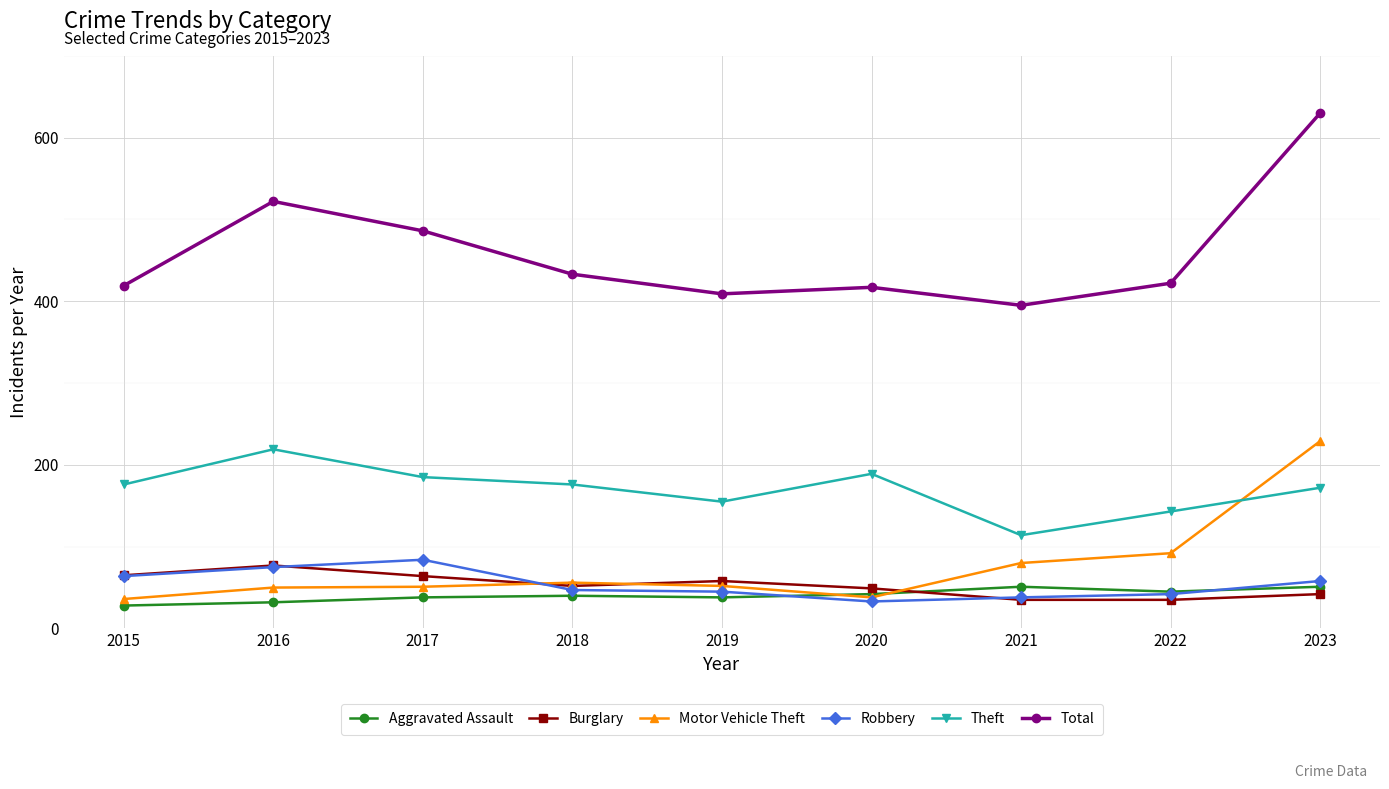

What is the value of the Burglary point at the 2nd from the left?

77